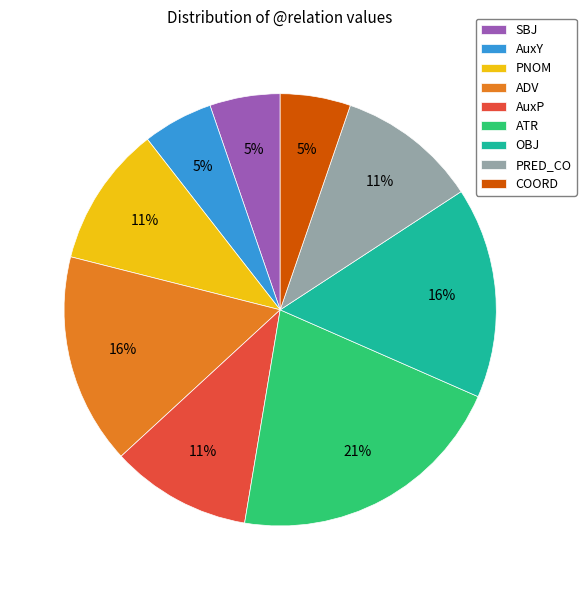

Which slice is the largest?

ATR